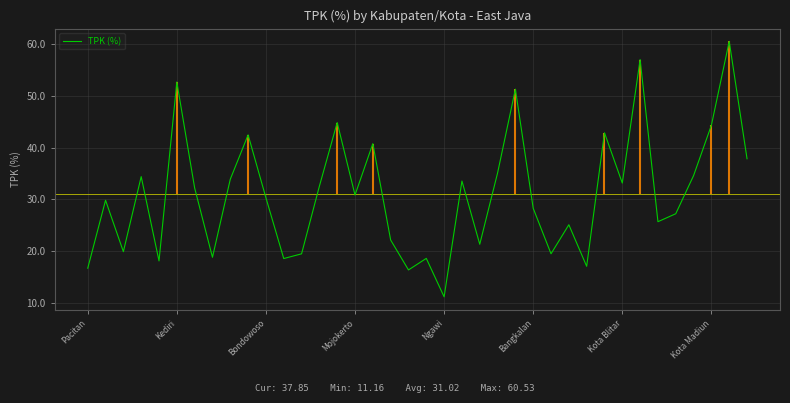

How many lines are shown in the chart?

1